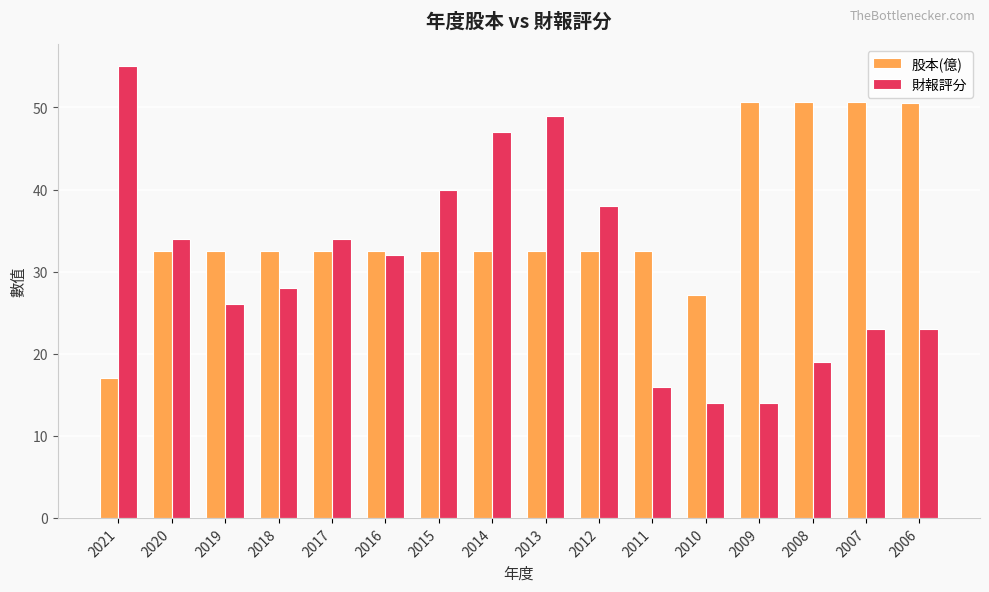

What is the difference between the 財報評分 values at 2017 and 2015?

6.0